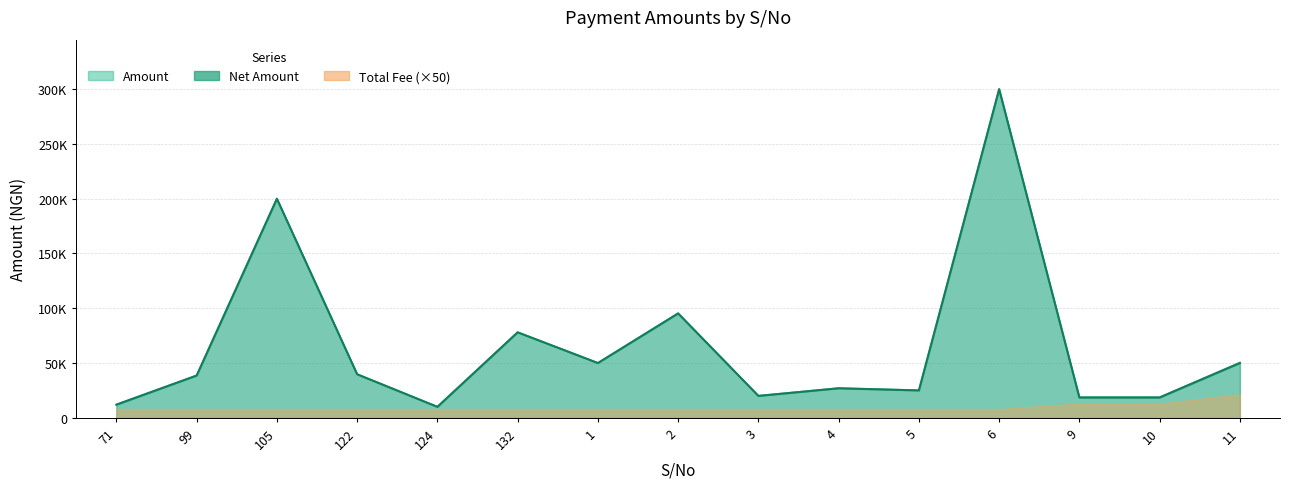

What is the difference between the Net Amount values at 10 and 124?

8550.2